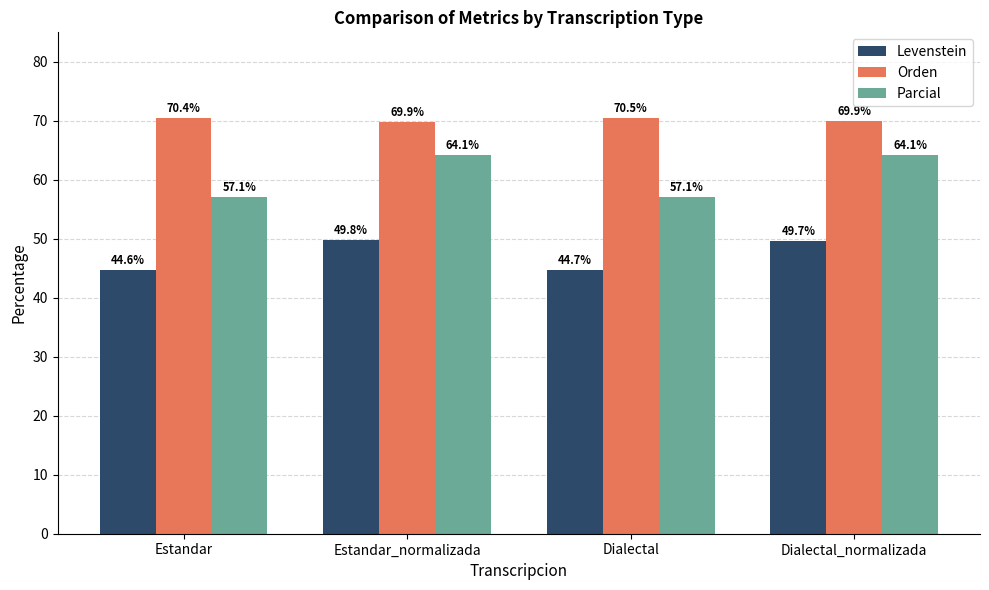

What is the smallest value displayed?

44.6